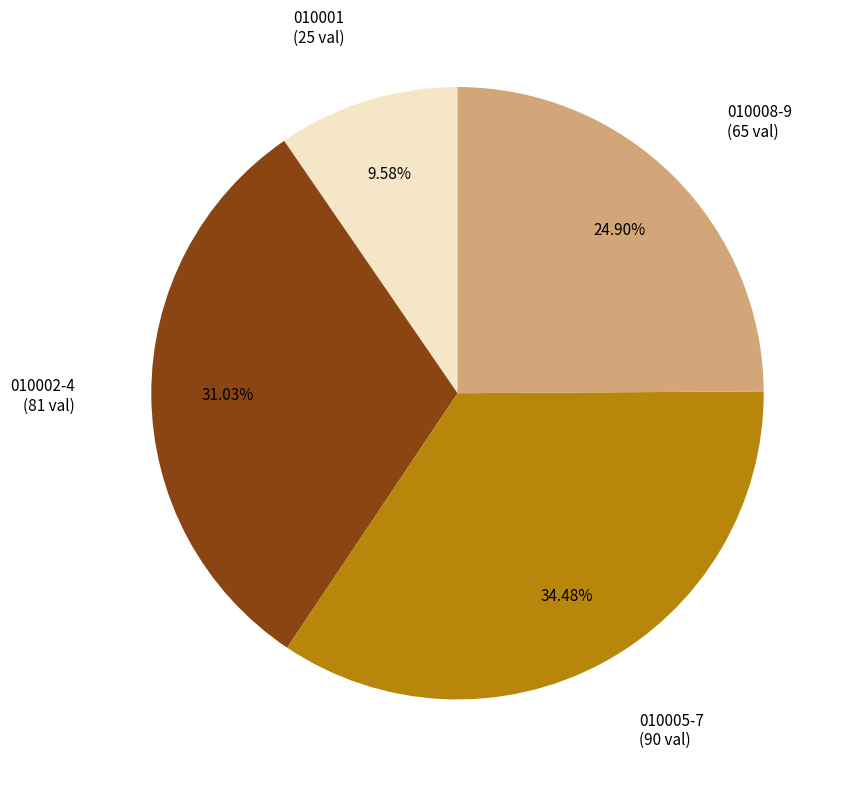

Is there a majority slice in this chart?

No